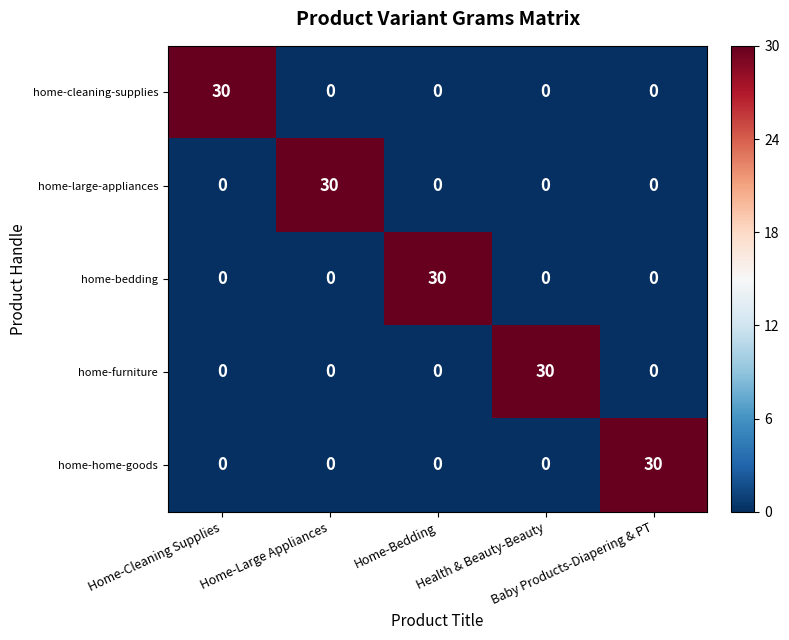

What is the difference between the maximum and minimum values in the home-large-appliances series?

30